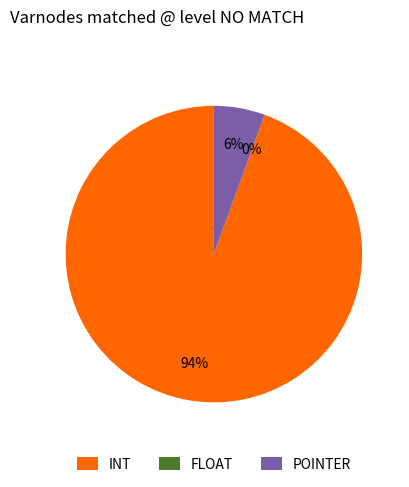

What is the total percentage of POINTER and FLOAT?

5.6%